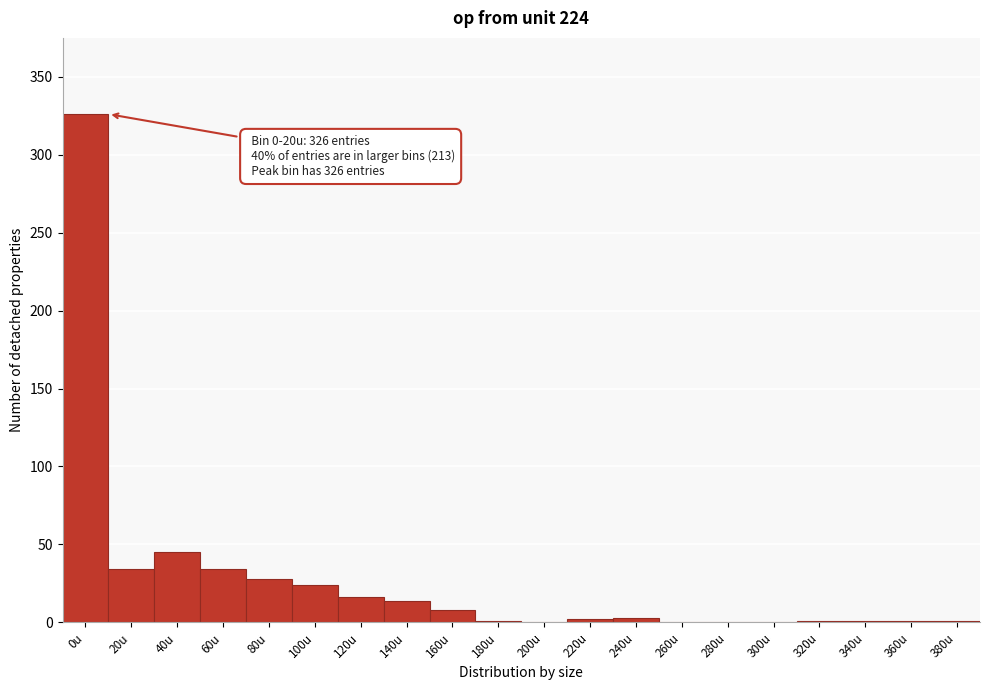

Which label corresponds to the largest value in the chart?

0u